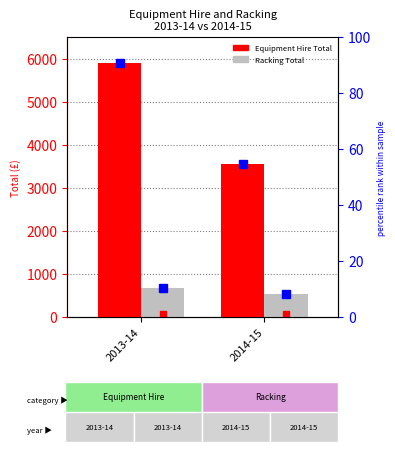

At which label does Racking Total reach its peak?

2013-14